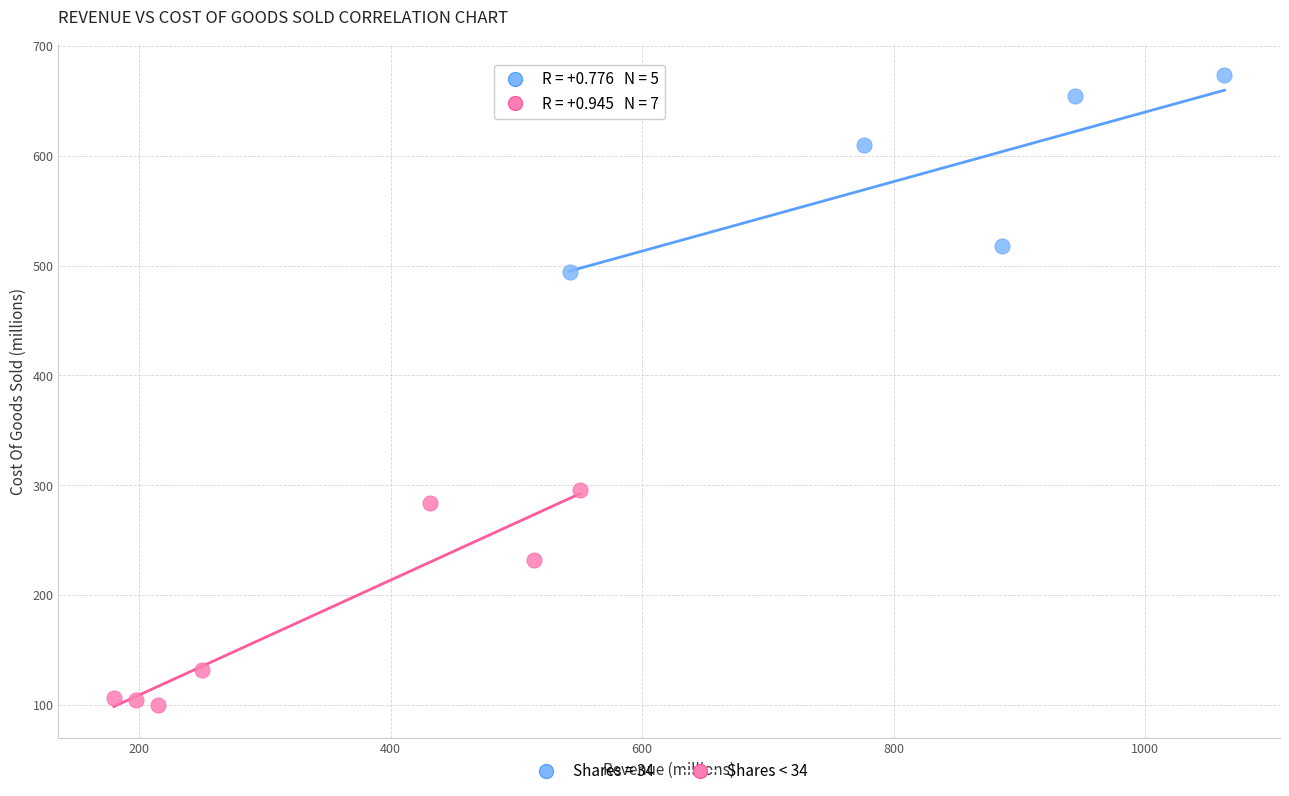

Which series contains the highest Y value?

Shares = 34